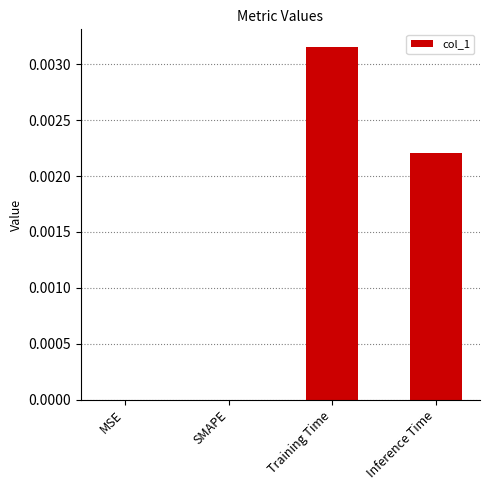

Is it true that the value at MSE is 0.0?

True